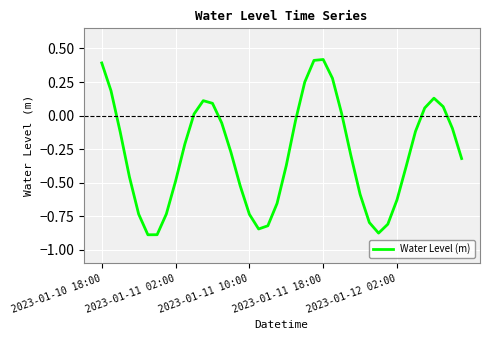

How many values exceed 0?

13